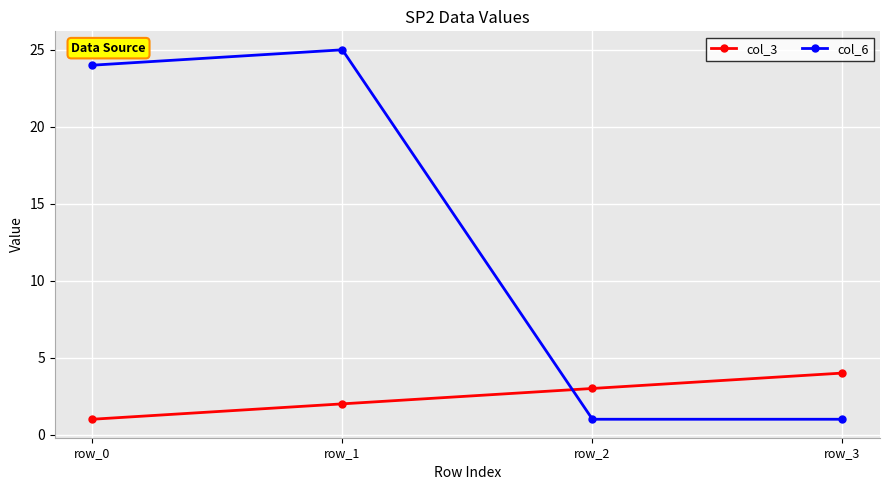

Is the value of col_3 at row_3 greater than the value of col_6 at row_1?

No